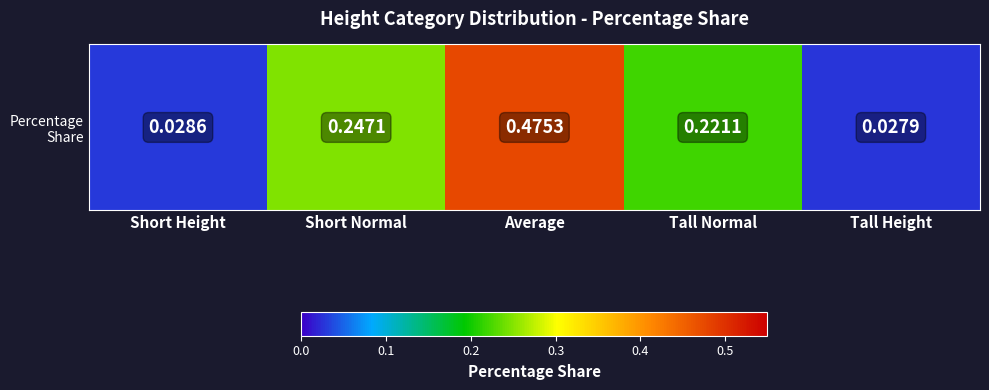

What is the sum of the values at Short Height and Average?

0.5